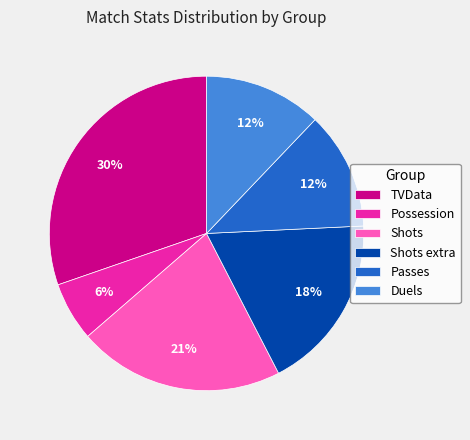

The Shots extra slice represents 24% of the pie. True or false?

False